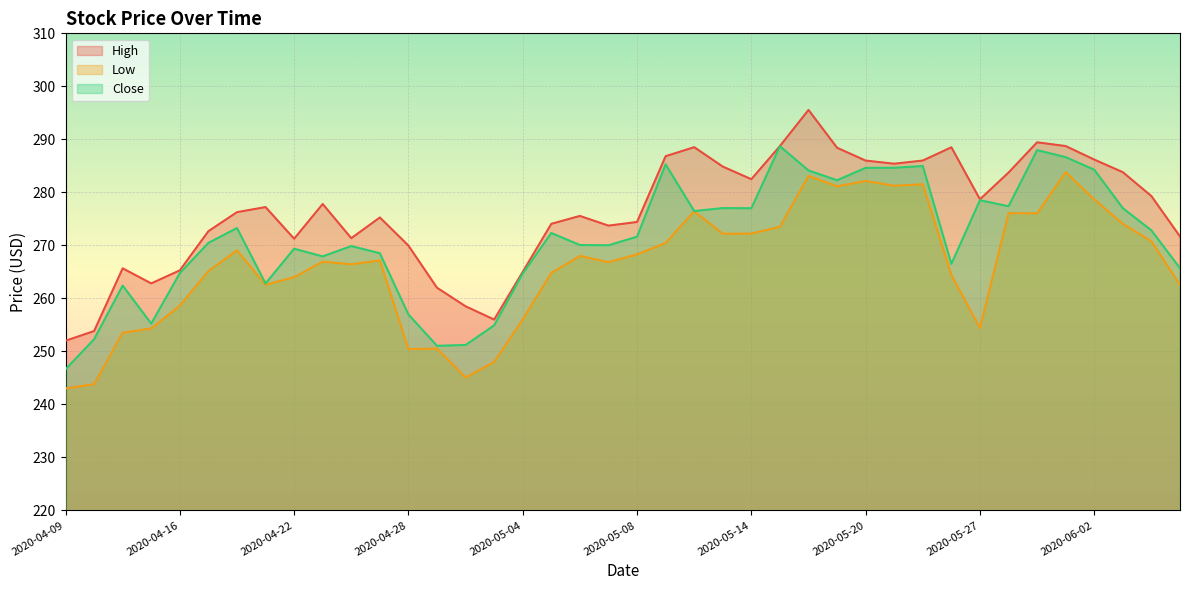

What is the label of the 2nd point from the left?

2020-04-13